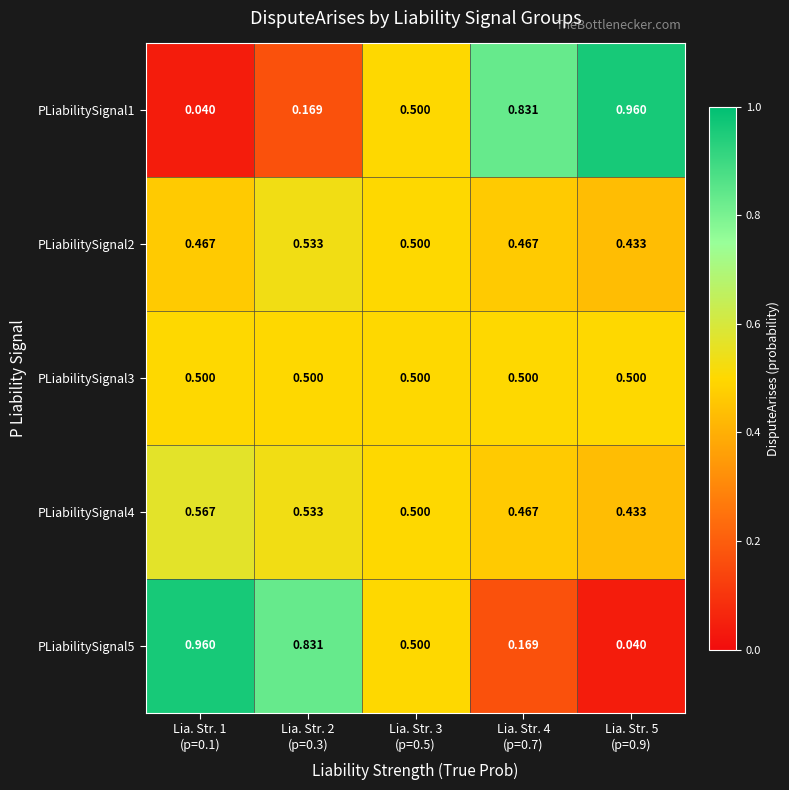

Which series has the largest range (max minus min)?

PLiabilitySignal1